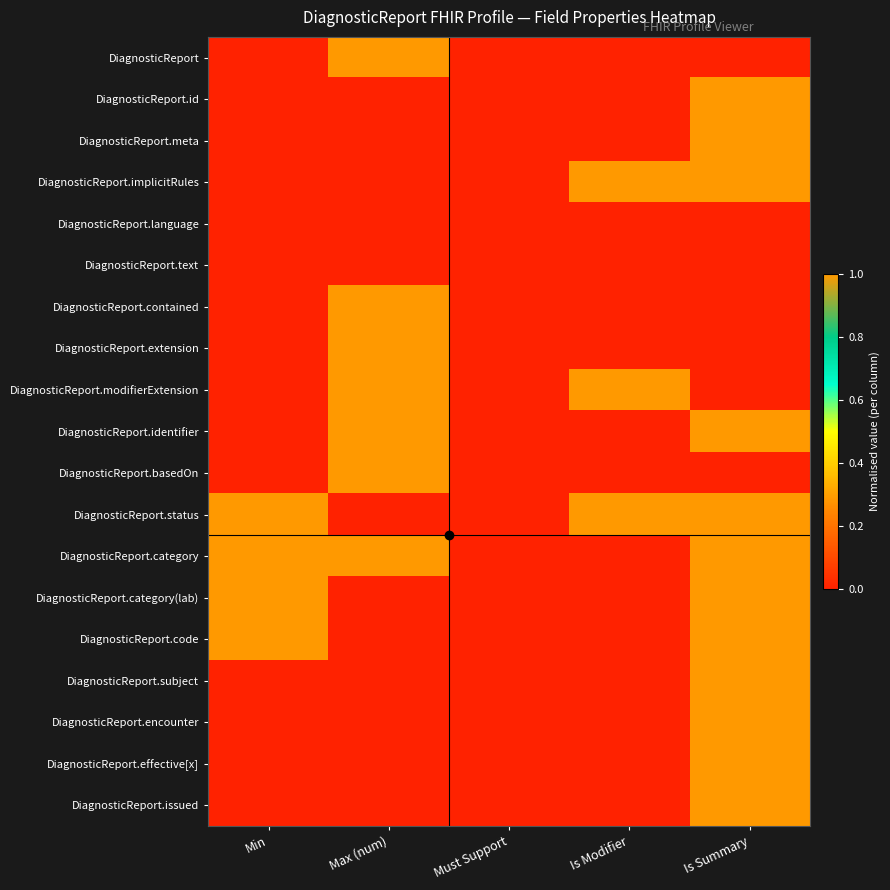

What is the difference between the highest and lowest values at Is Modifier?

1